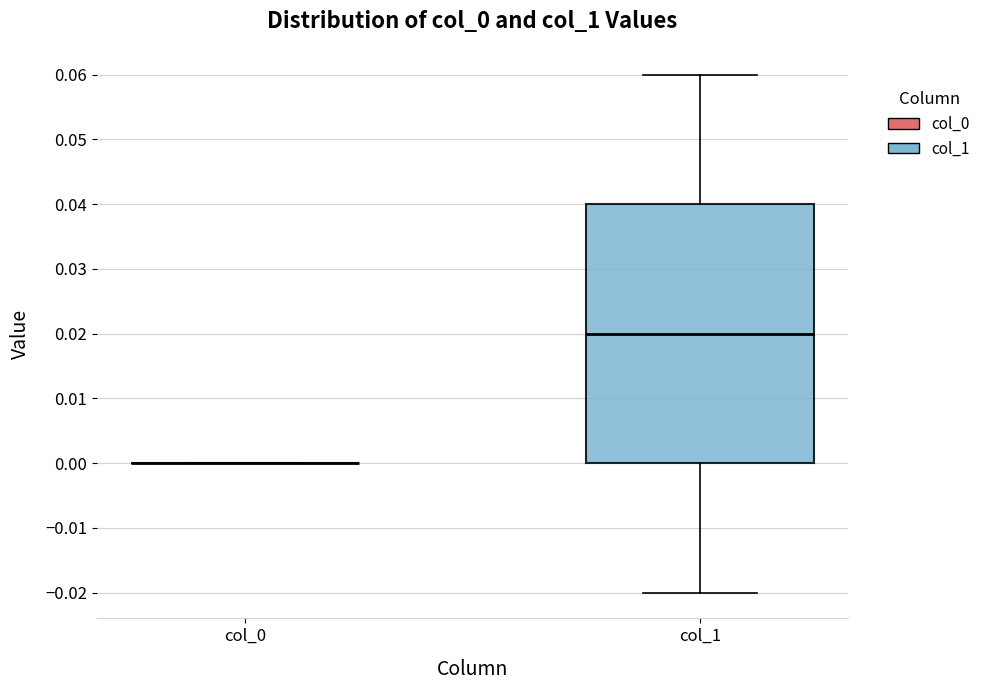

Reading left to right, transcribe this box plot: for each box, give where its median line is, the range the box spans, and where its two whiskers end, as read against the y-axis. The values are not printed on the chart, so give them approximately, as read against the axis.

col_0: box collapsed to a line at 0.00, whiskers 0.00 to 0.00
col_1: median 0.02, box 0.00 to 0.04, whiskers -0.02 to 0.06